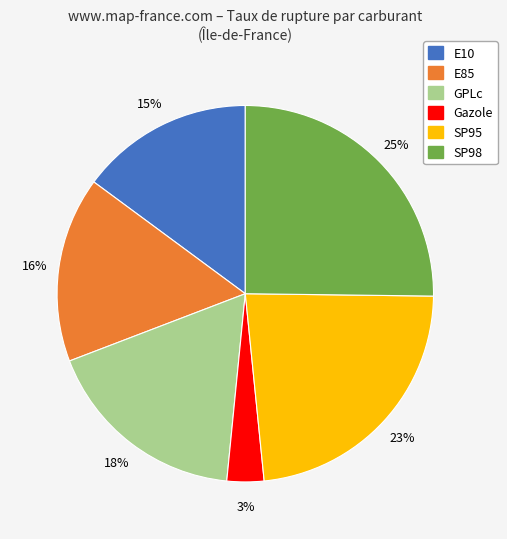

Rank the categories by value from highest to lowest.

SP98, SP95, GPLc, E85, E10, Gazole